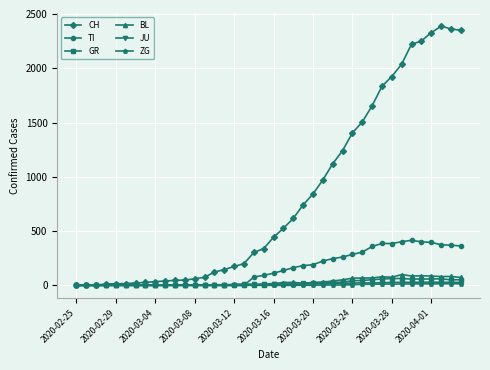

What is the maximum value for BL?

99